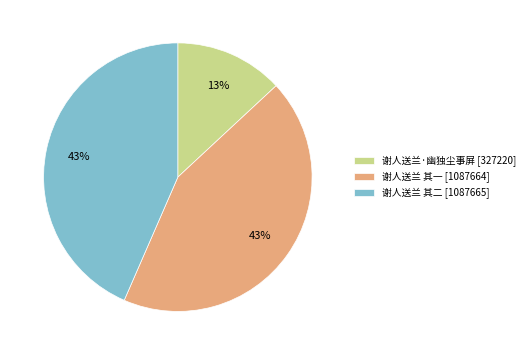

Approximately how many times larger is the value at 谢人送兰 其二 compared to 谢人送兰·幽独尘事屏?

3.3